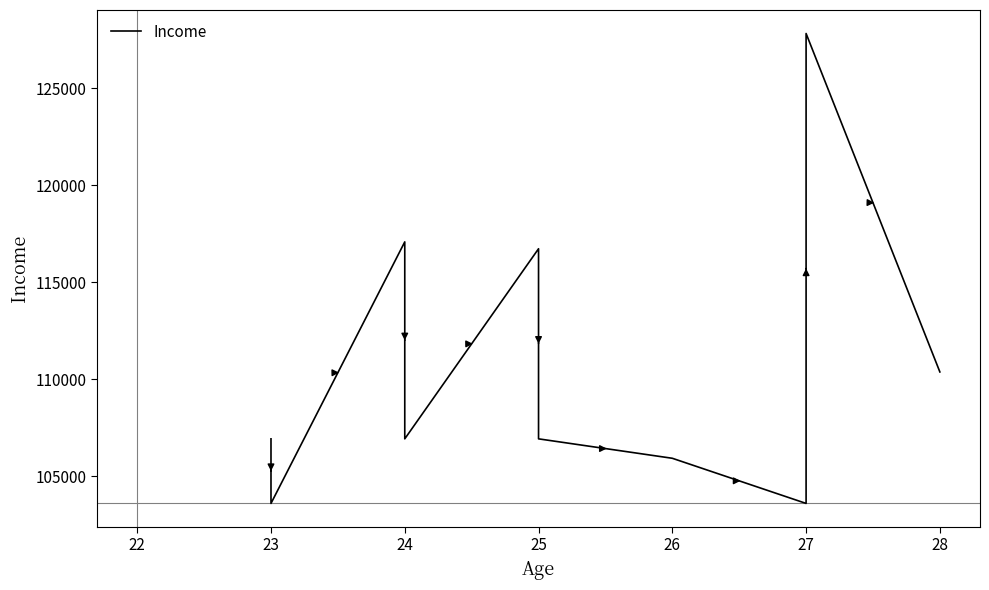

What is the smallest value displayed?

103590